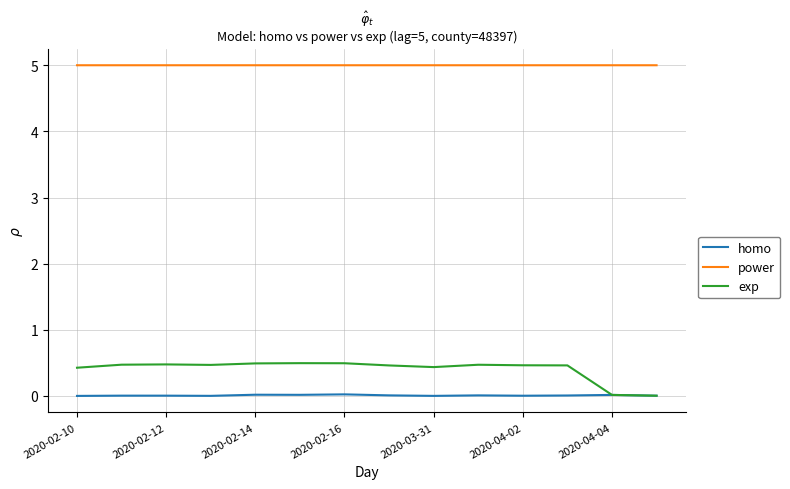

Which series has the largest total across all categories?

power